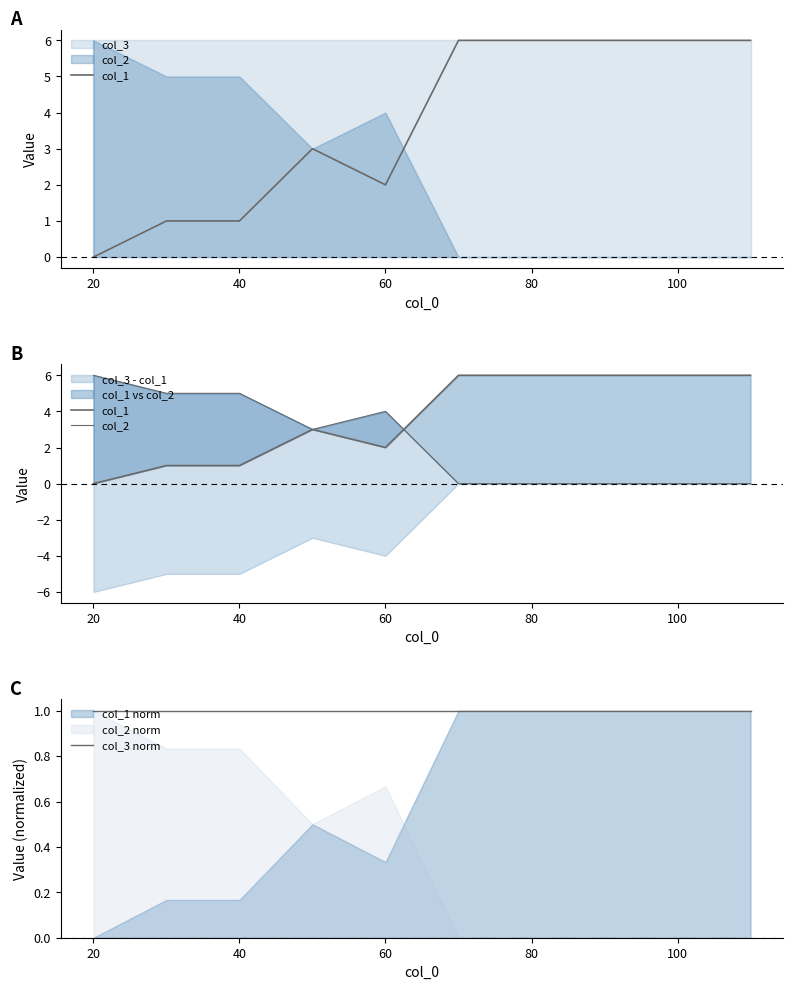

How many positive values does the col_2 series have?

5